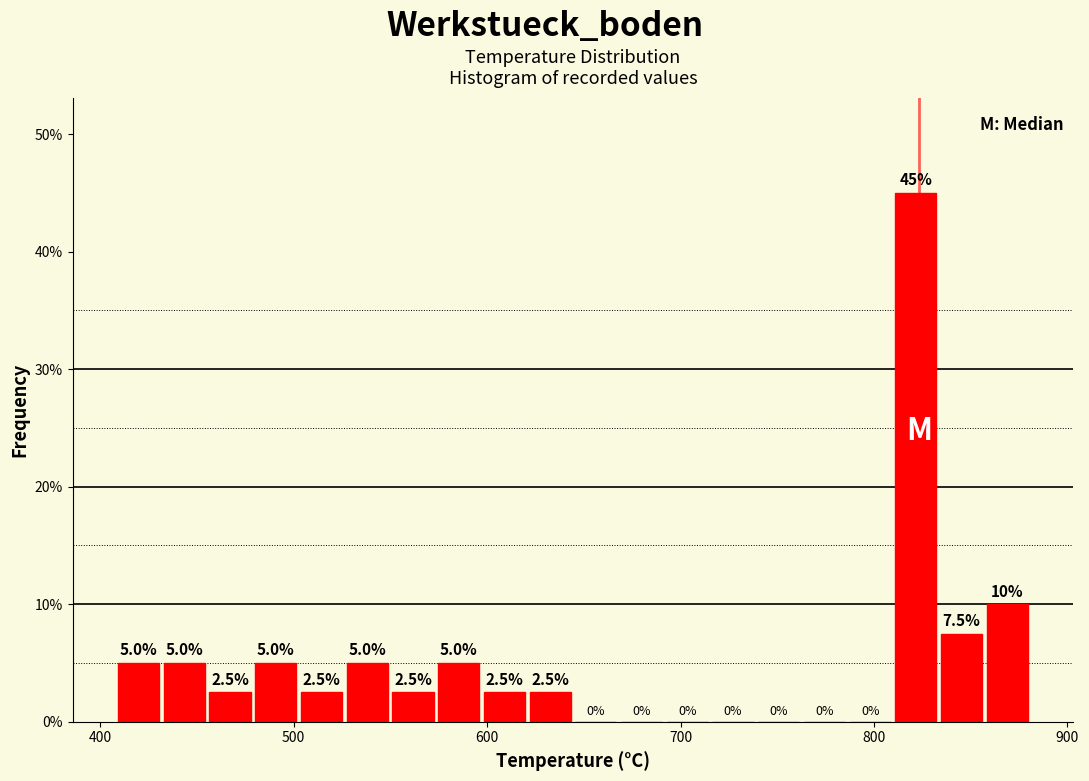

Around what value on the x-axis is the tallest bar? Give the approximate position of its centre, as read against the axis.

820